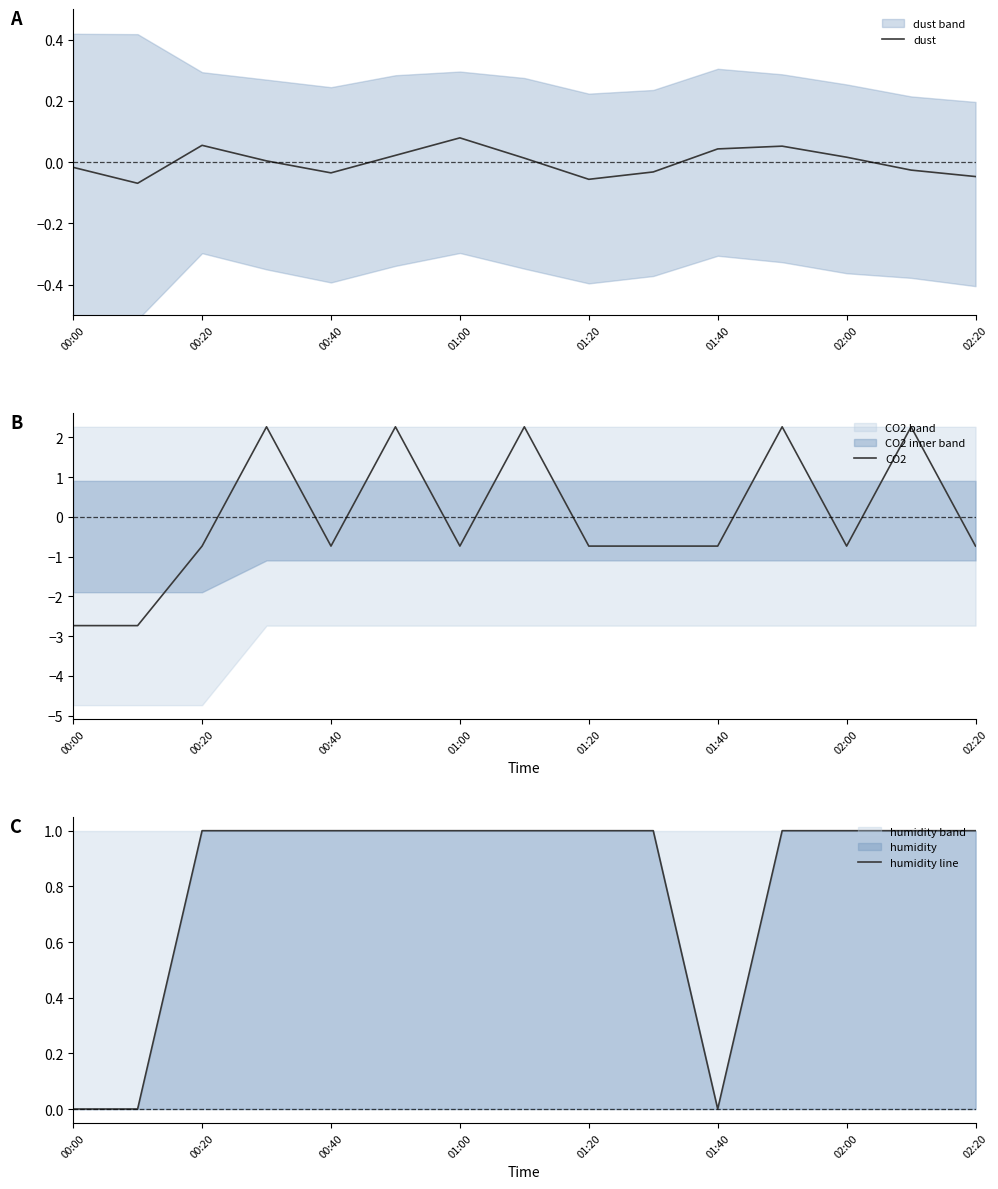

What is the minimum value for dust?

-0.1